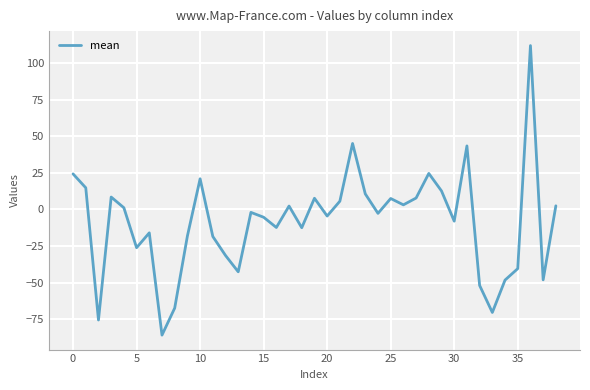

What is the maximum value shown in the chart?

112.2